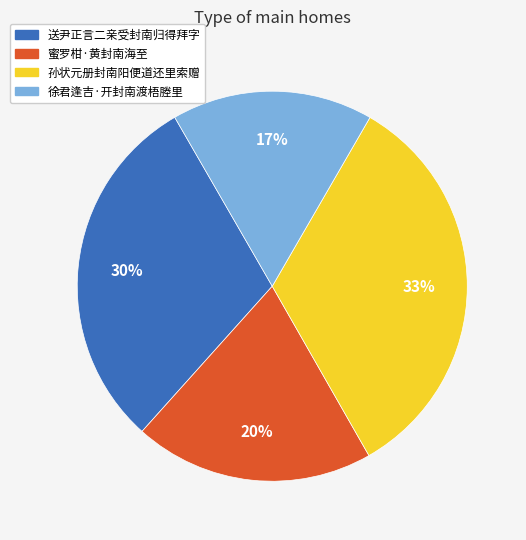

Is 蜜罗柑·黄封南海至 the majority of the pie?

No